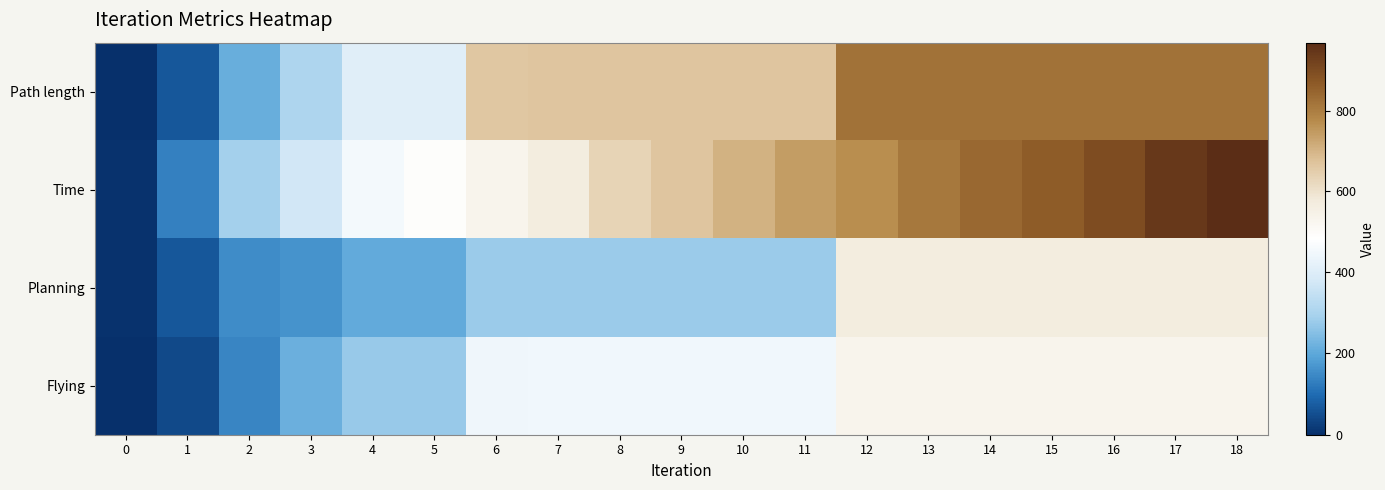

Which series has the widest spread of values?

Time